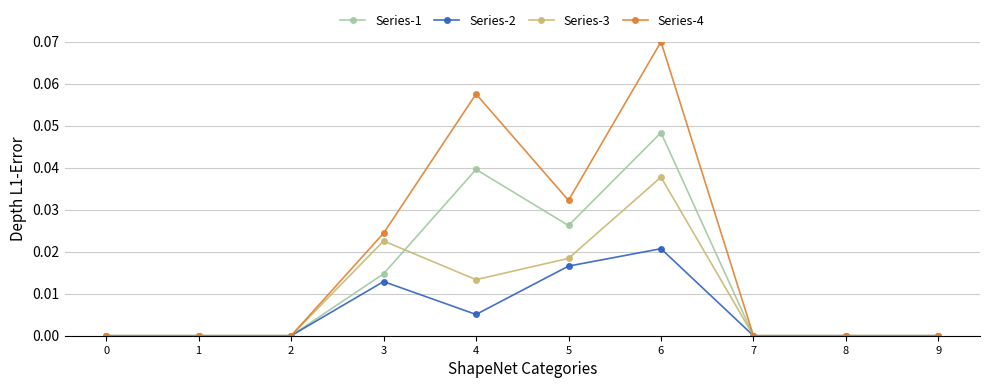

True or false: Series-2 has a value of 0.0 at 6.

True